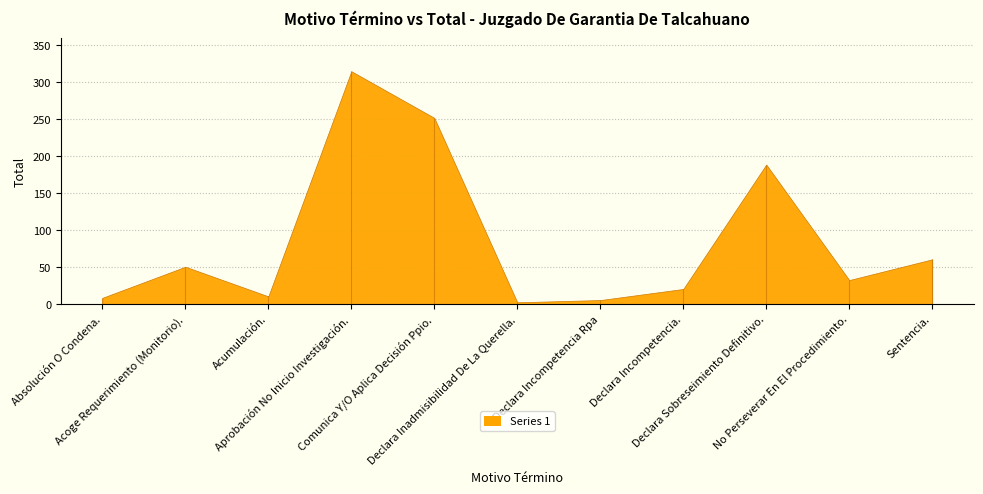

What is the ratio of the value at Comunica Y/O Aplica Decisión Ppio. to the value at Declara Inadmisibilidad De La Querella.?

84.0